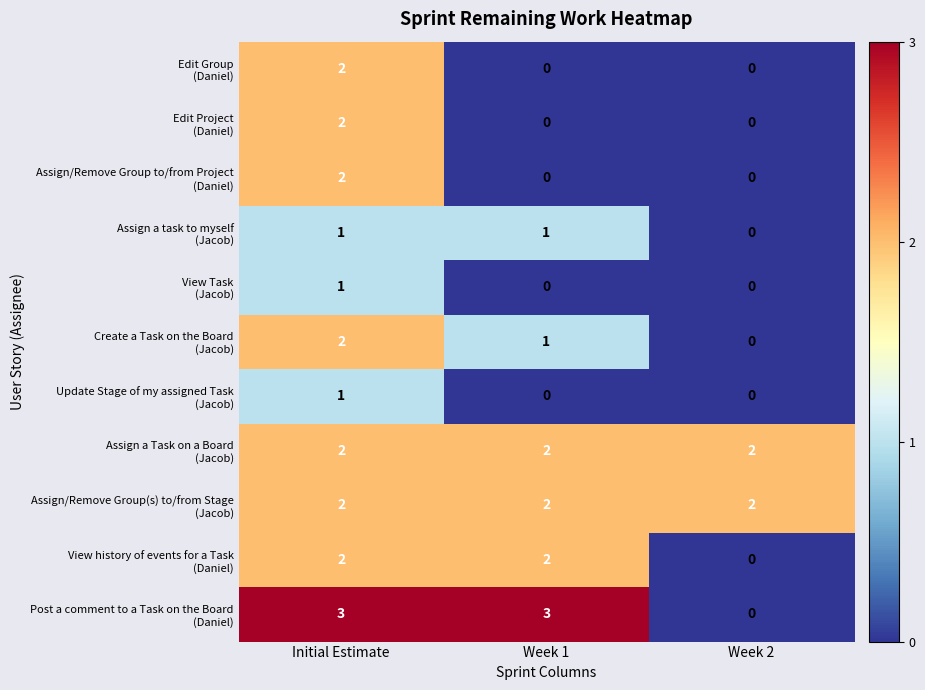

What is the total value across all series at Week 1?

11